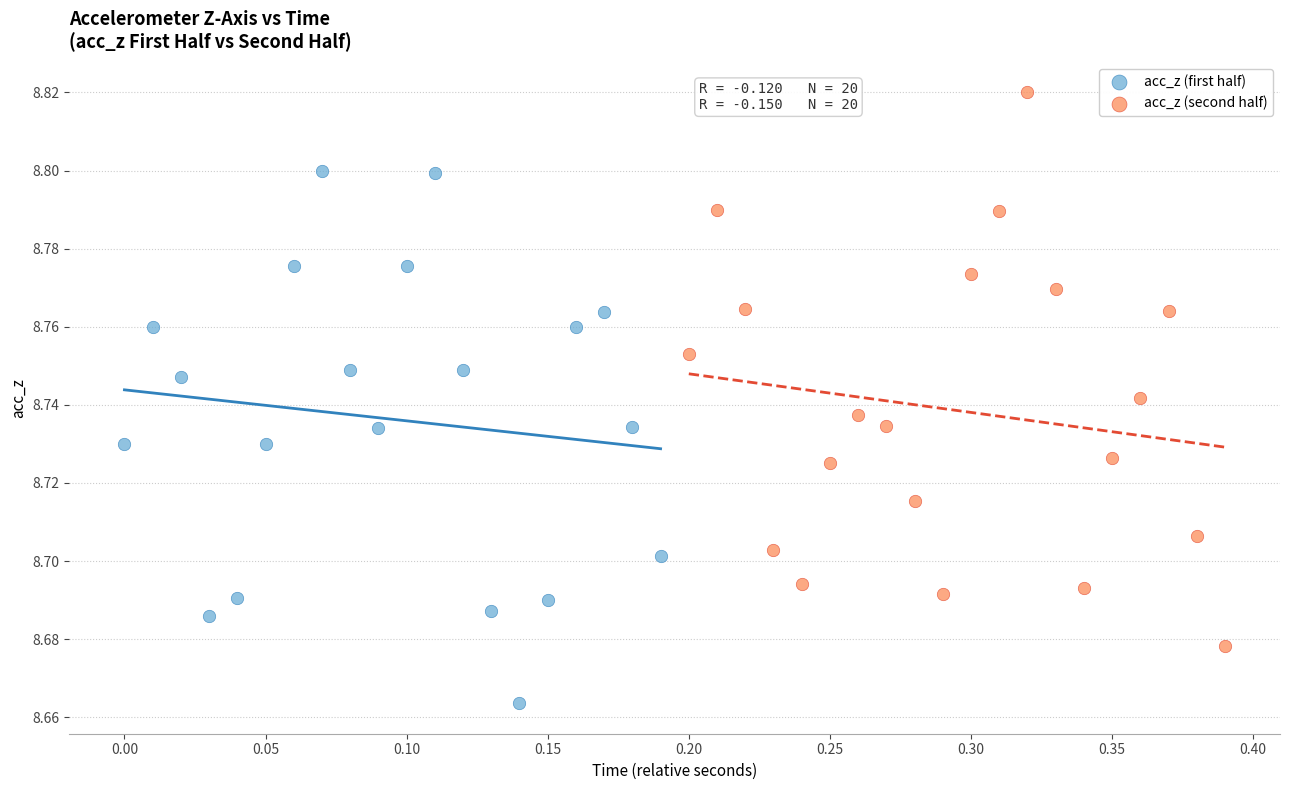

Which series reaches the maximum Y coordinate?

acc_z (second half)